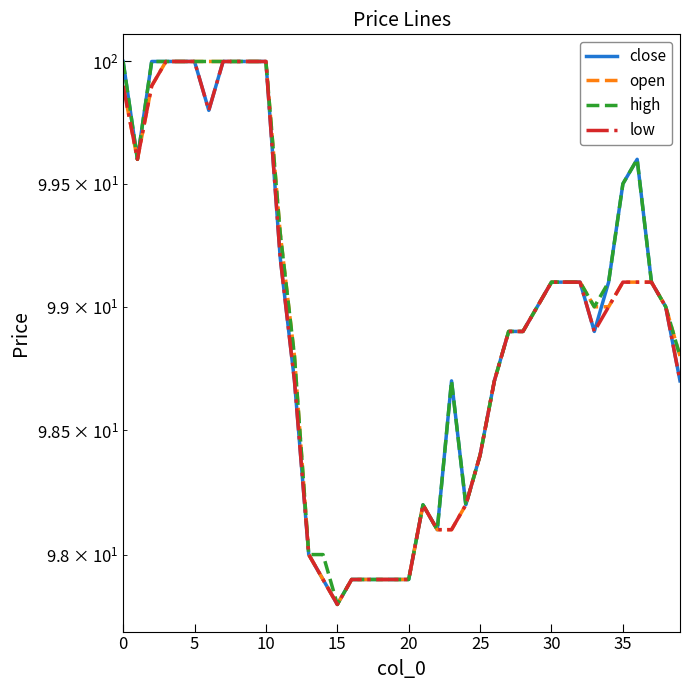

What is the total value across all series at 28?

395.6